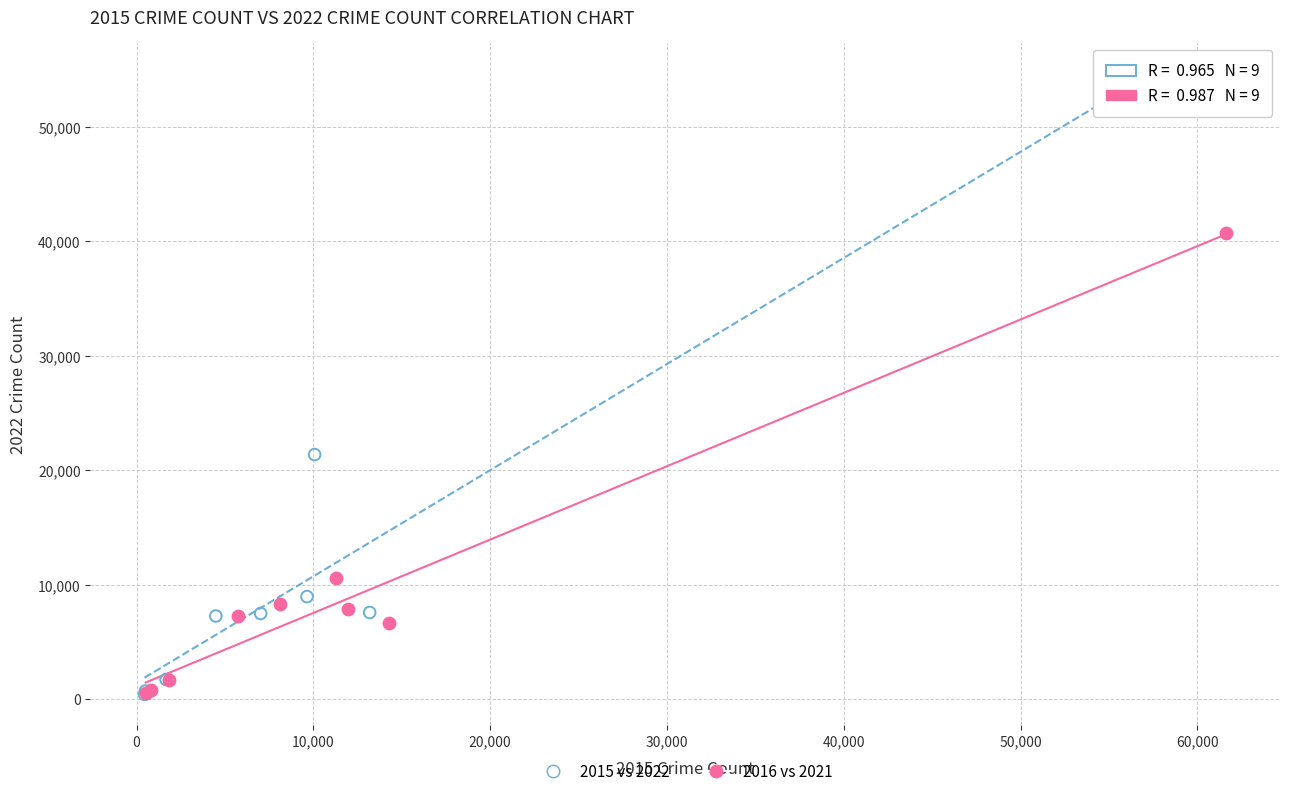

Which series has the largest Y range (max minus min)?

2015 vs 2022